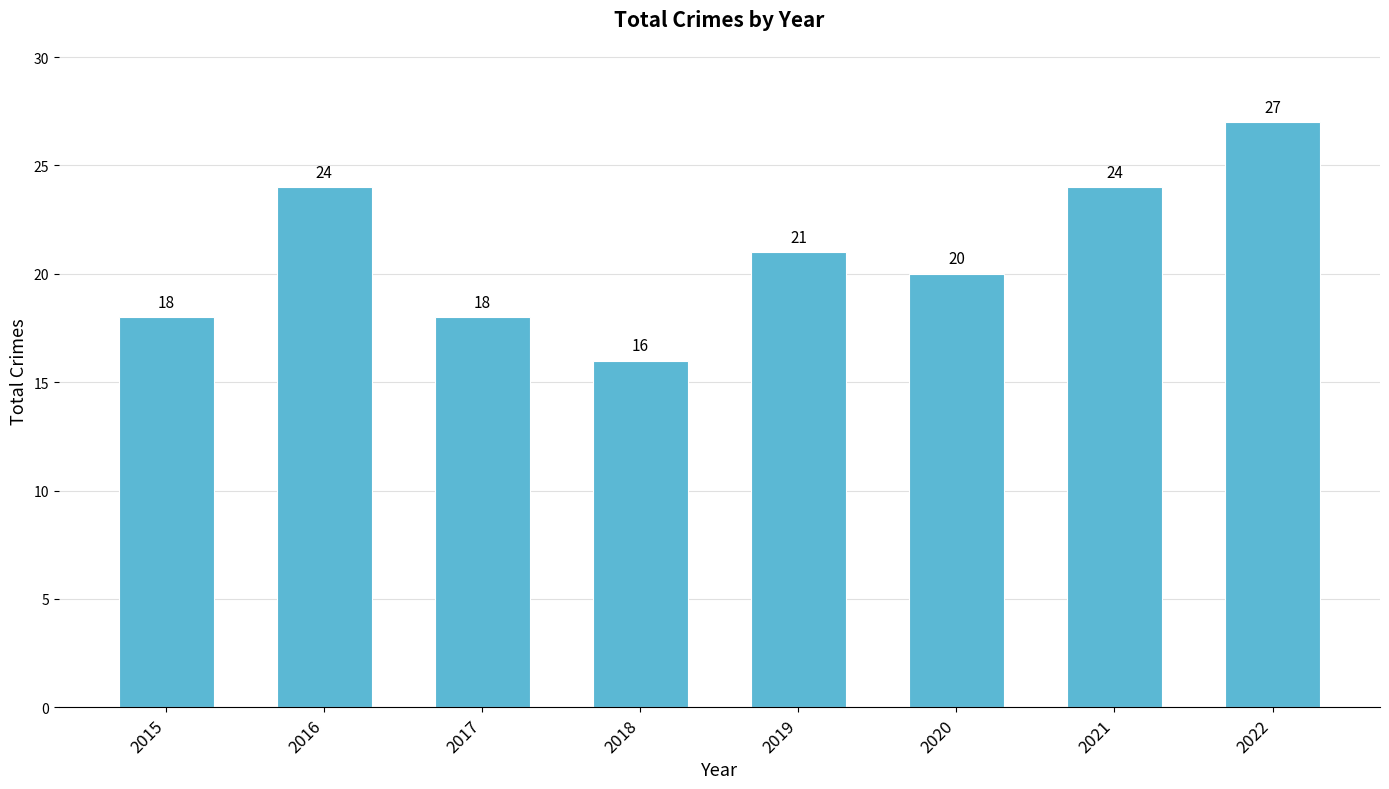

How many values are between 18 and 24?

6